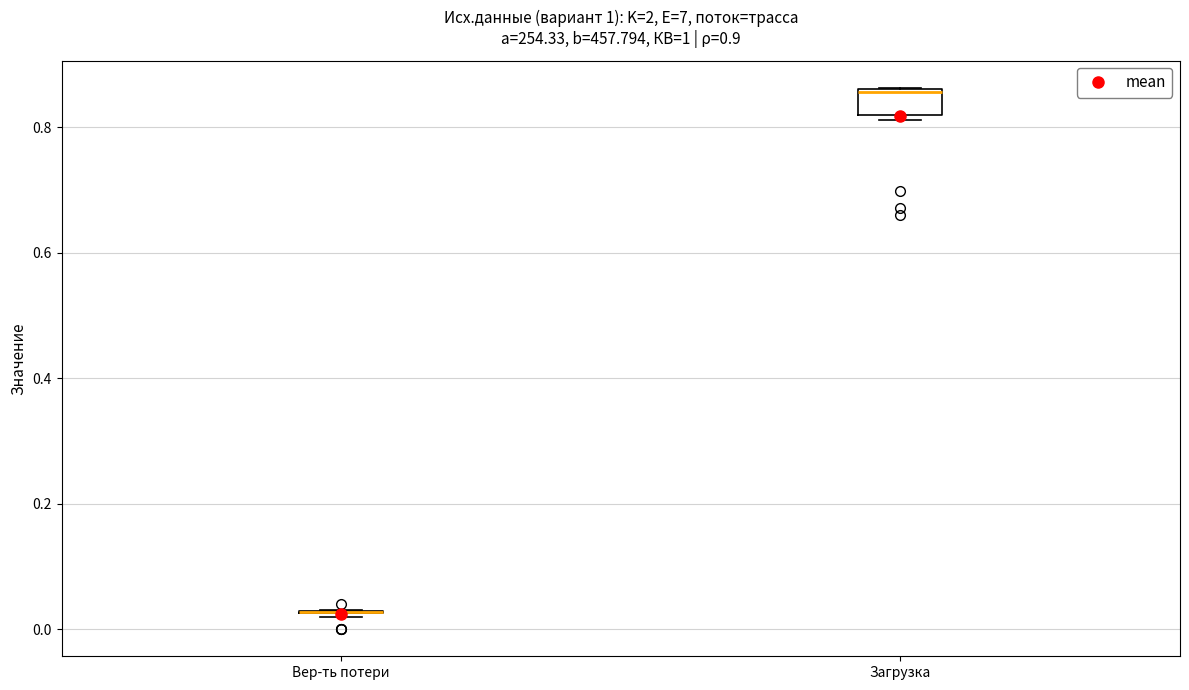

Comparing the boxes themselves (not the whiskers), which one is the tallest?

Загрузка